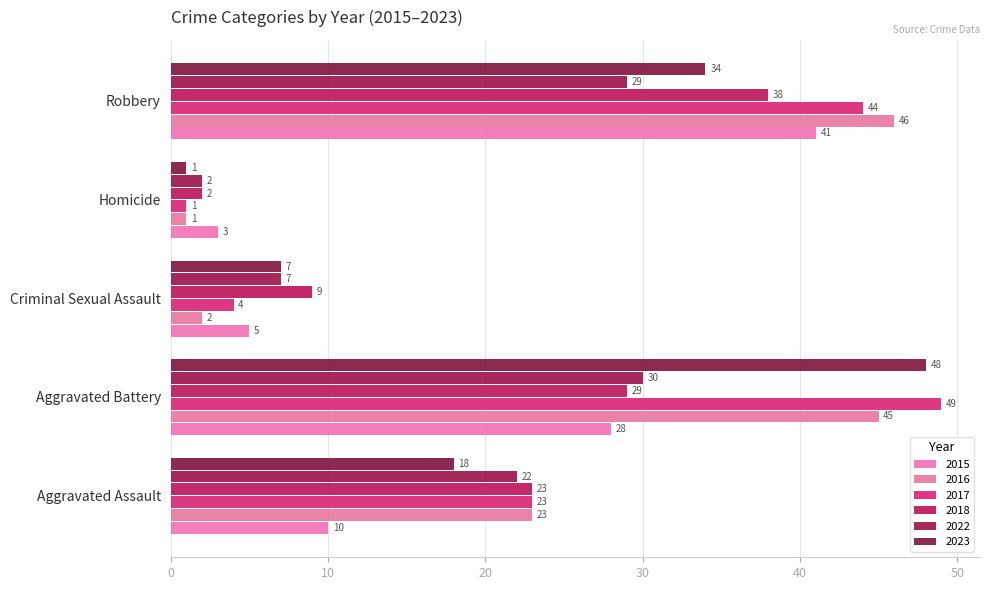

Between Criminal Sexual Assault and Robbery, which series saw the biggest shift?

2016